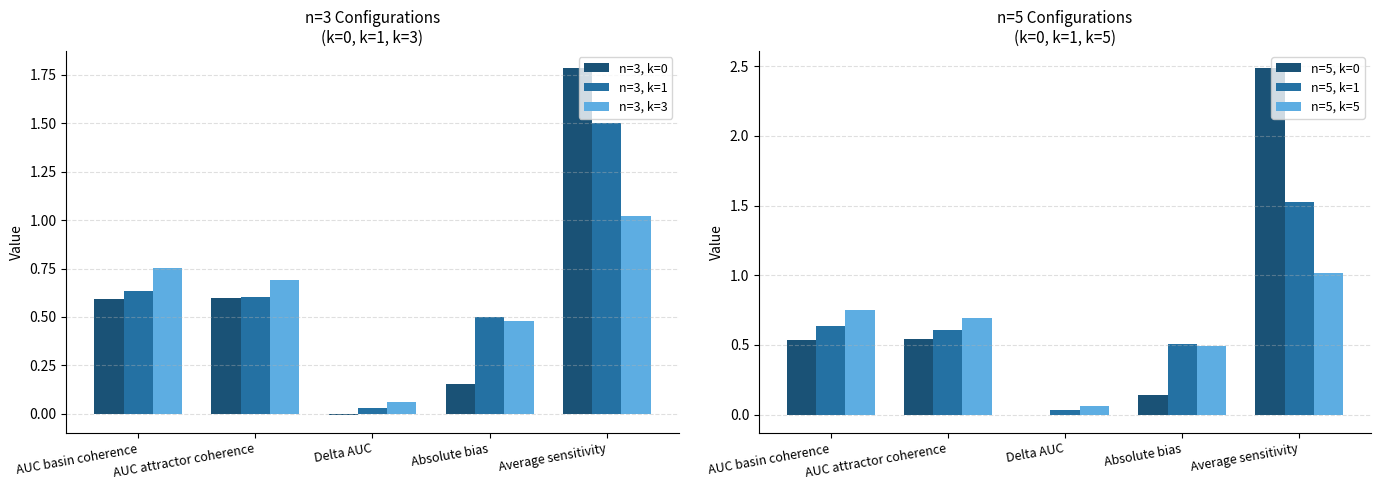

Reading left to right, what are all the values shown in this chart?

n=3, k=0: 0.6	0.6	-0.0	0.2	1.8
n=3, k=1: 0.6	0.6	0.0	0.5	1.5
n=3, k=3: 0.8	0.7	0.1	0.5	1.0
n=5, k=0: 0.5	0.5	-0.0	0.1	2.5
n=5, k=1: 0.6	0.6	0.0	0.5	1.5
n=5, k=5: 0.8	0.7	0.1	0.5	1.0